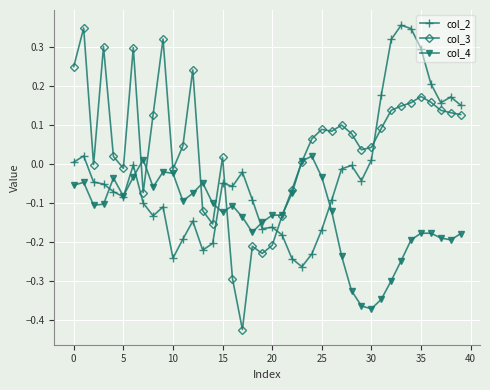

How many categories are shown in the chart?

40